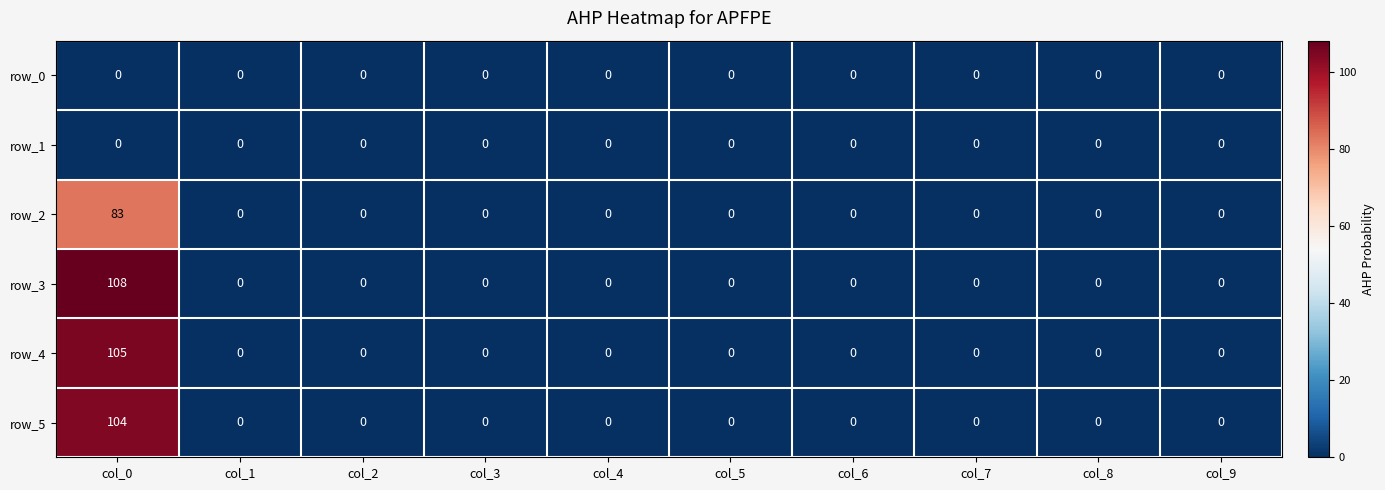

What is the maximum value shown in the chart?

108